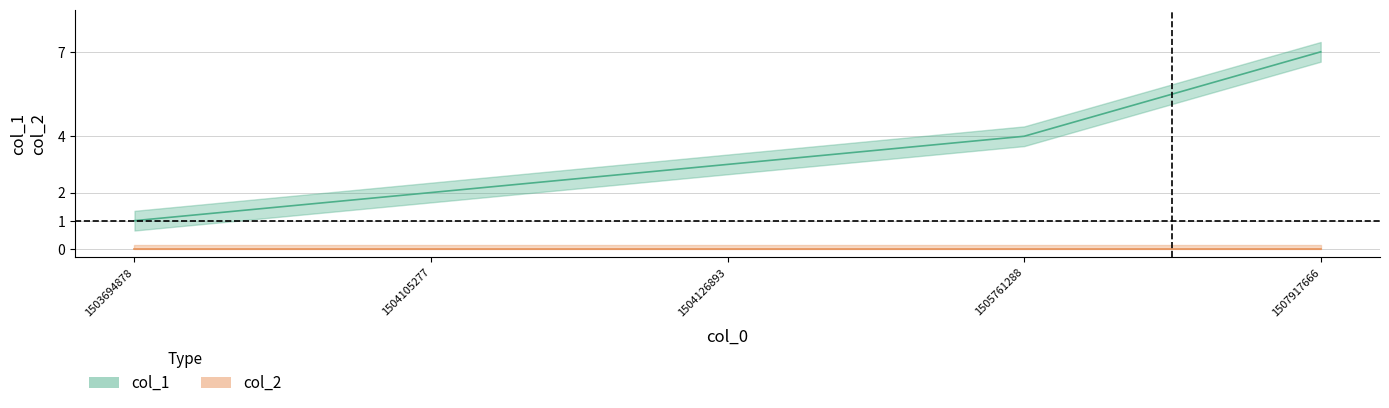

What is the average value?

3